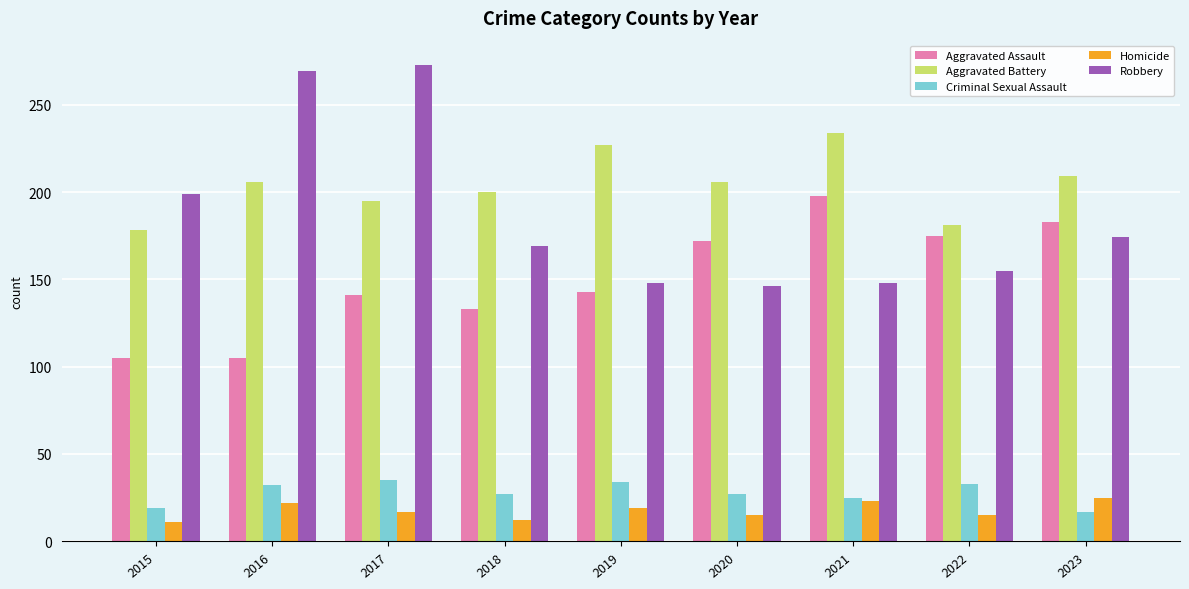

What is the spread (max minus min) of values at 2021?

211